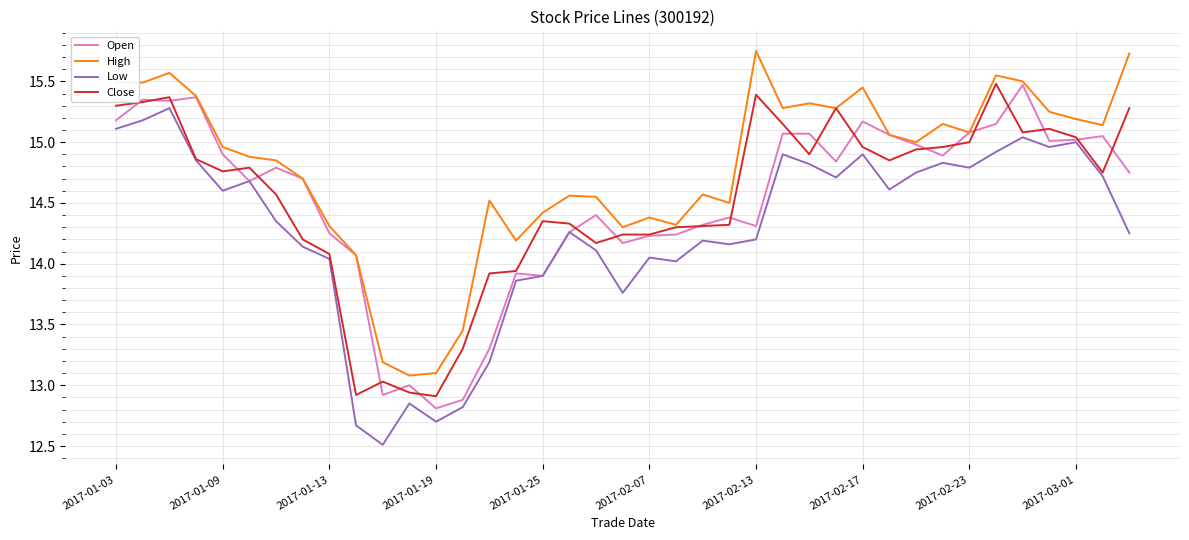

What is the minimum value shown in the chart?

12.5